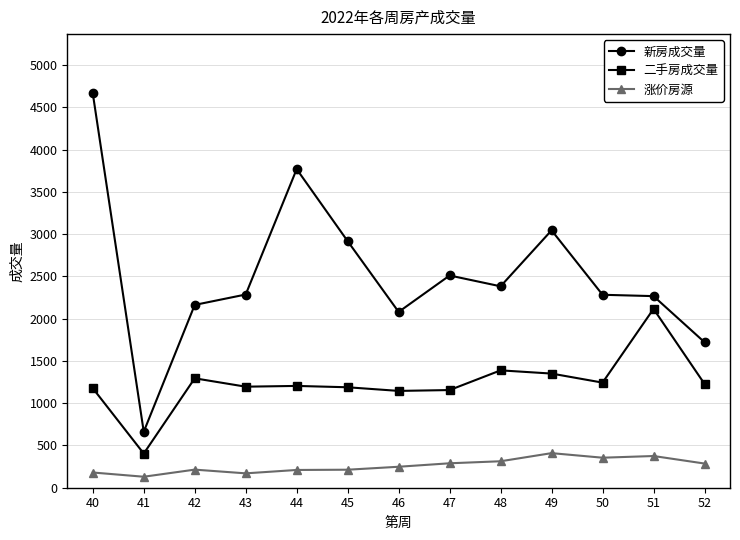

True or false: 涨价房源 and 新房成交量 cross at least once.

False